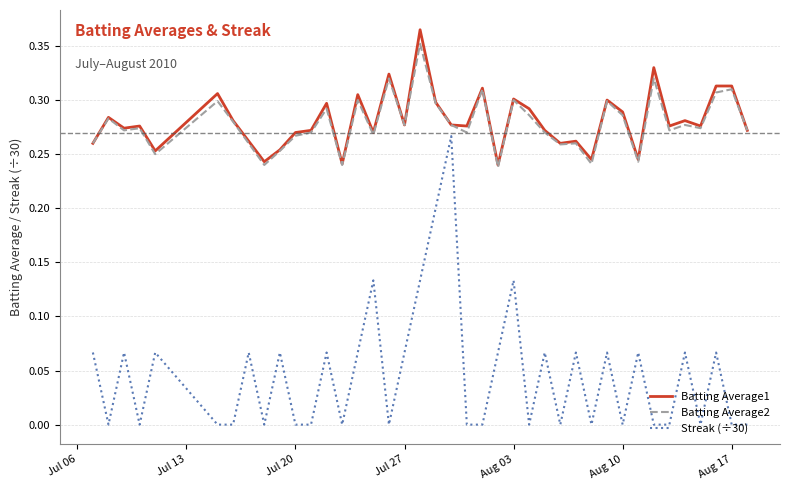

True or false: Batting Average2 and Streak (÷30) cross at least once.

False